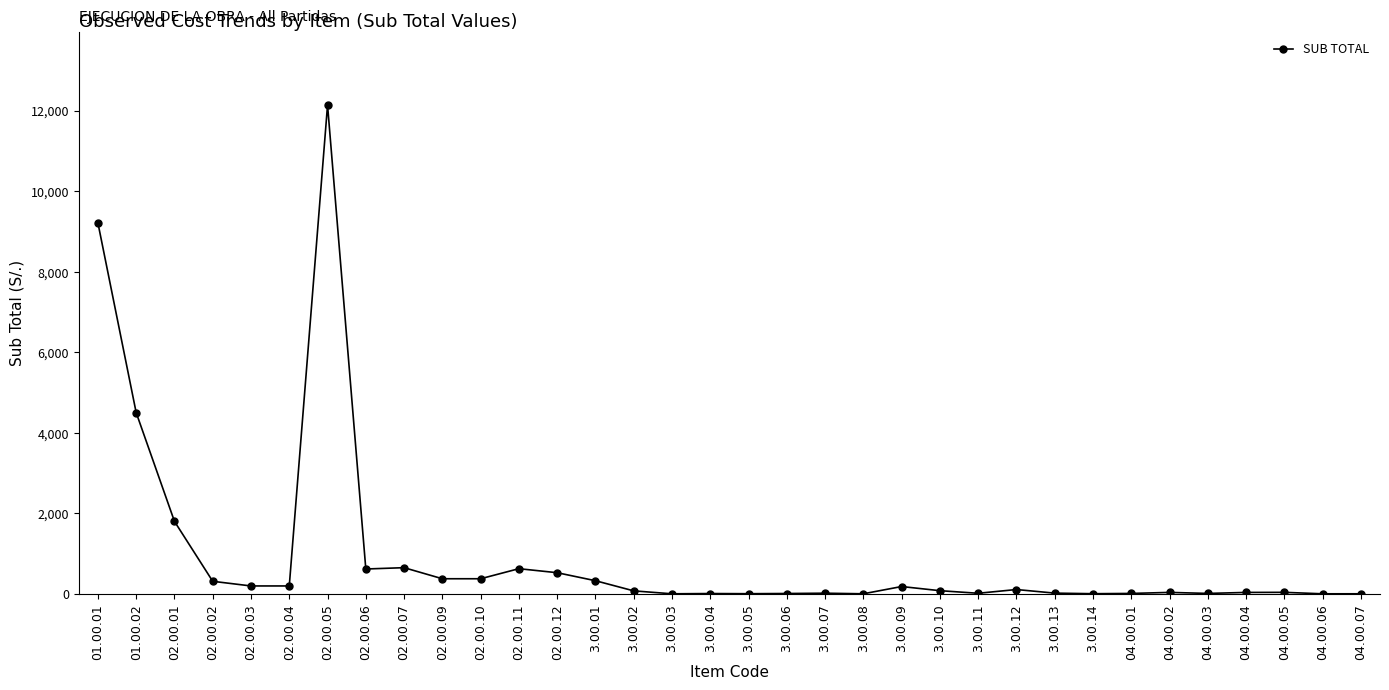

The chart shows a value of 196.1 at 02.00.03. True or false?

True